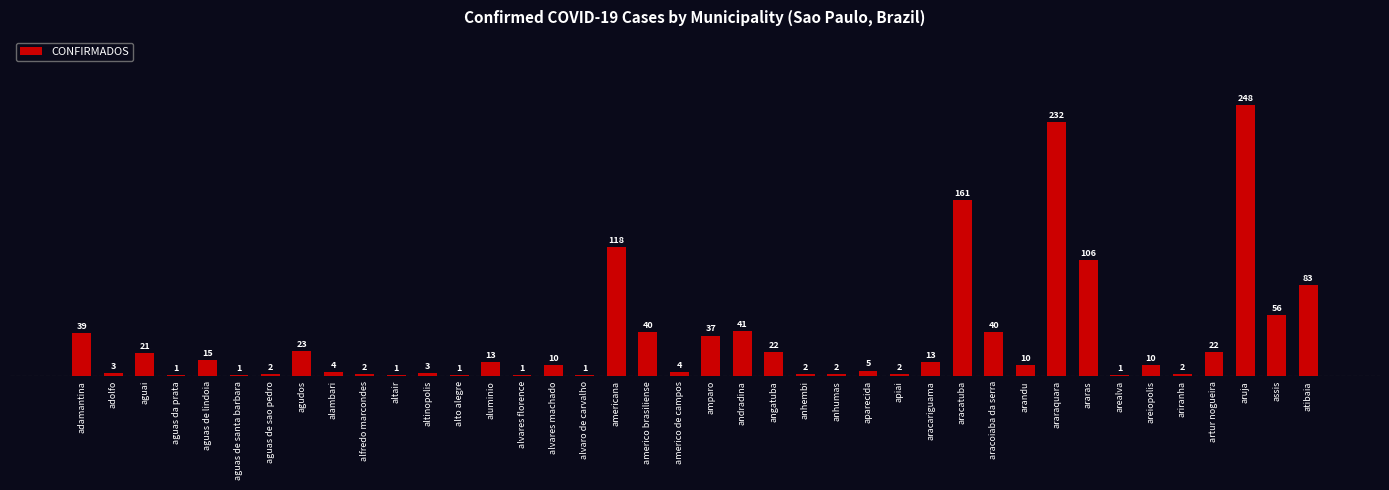

What is the average value?

35